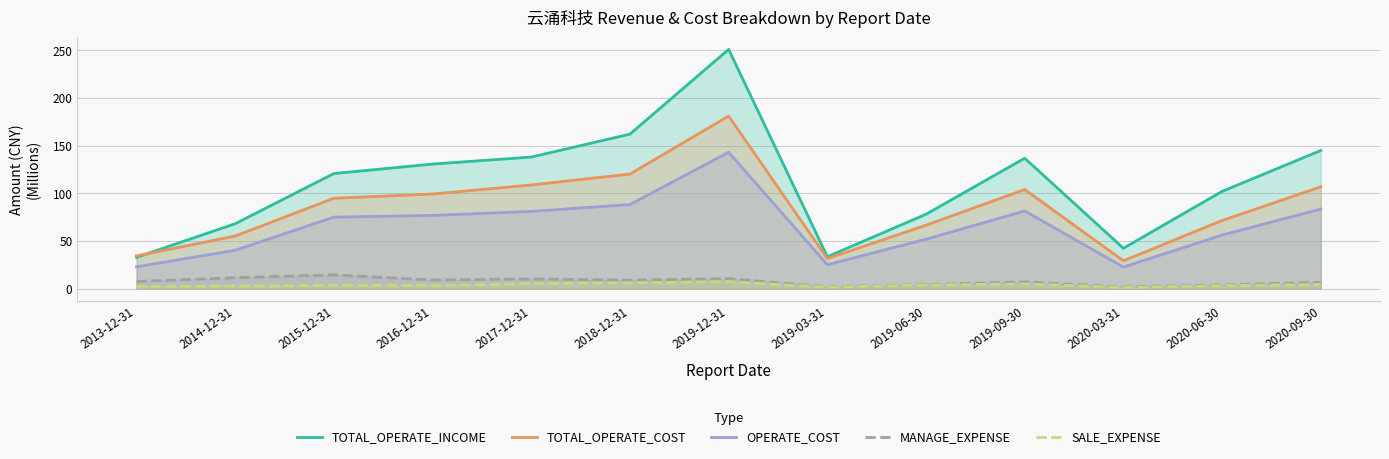

What is the total value across all series at 2014-12-31?

177.2